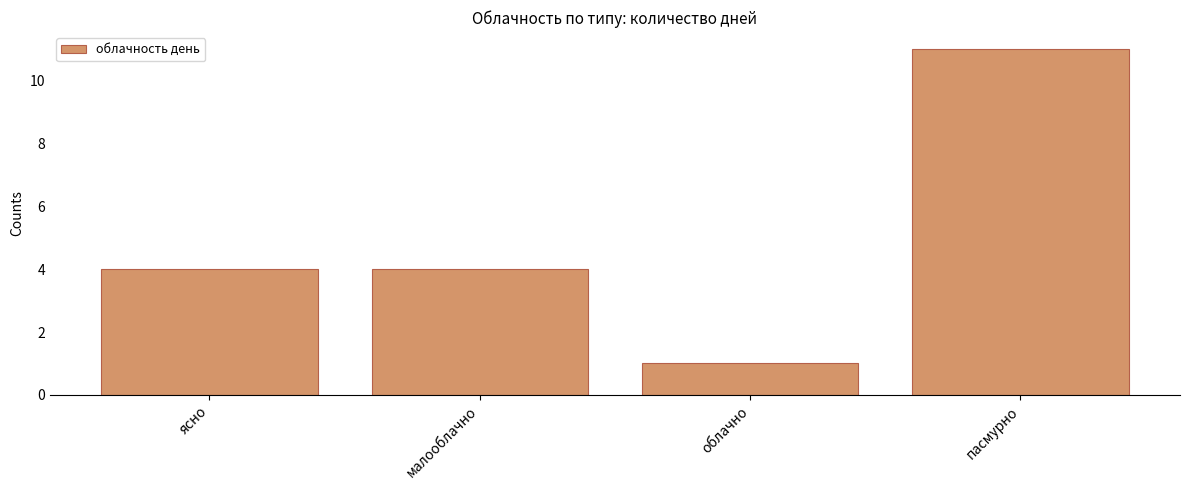

What is the value of the 2nd bar from the left?

4